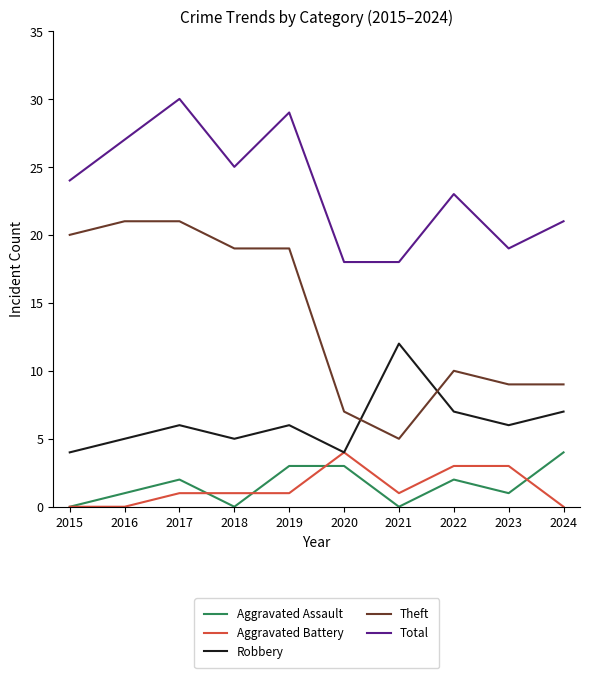

Rank the series at 2019 from lowest to highest value.

Aggravated Battery, Aggravated Assault, Robbery, Theft, Total